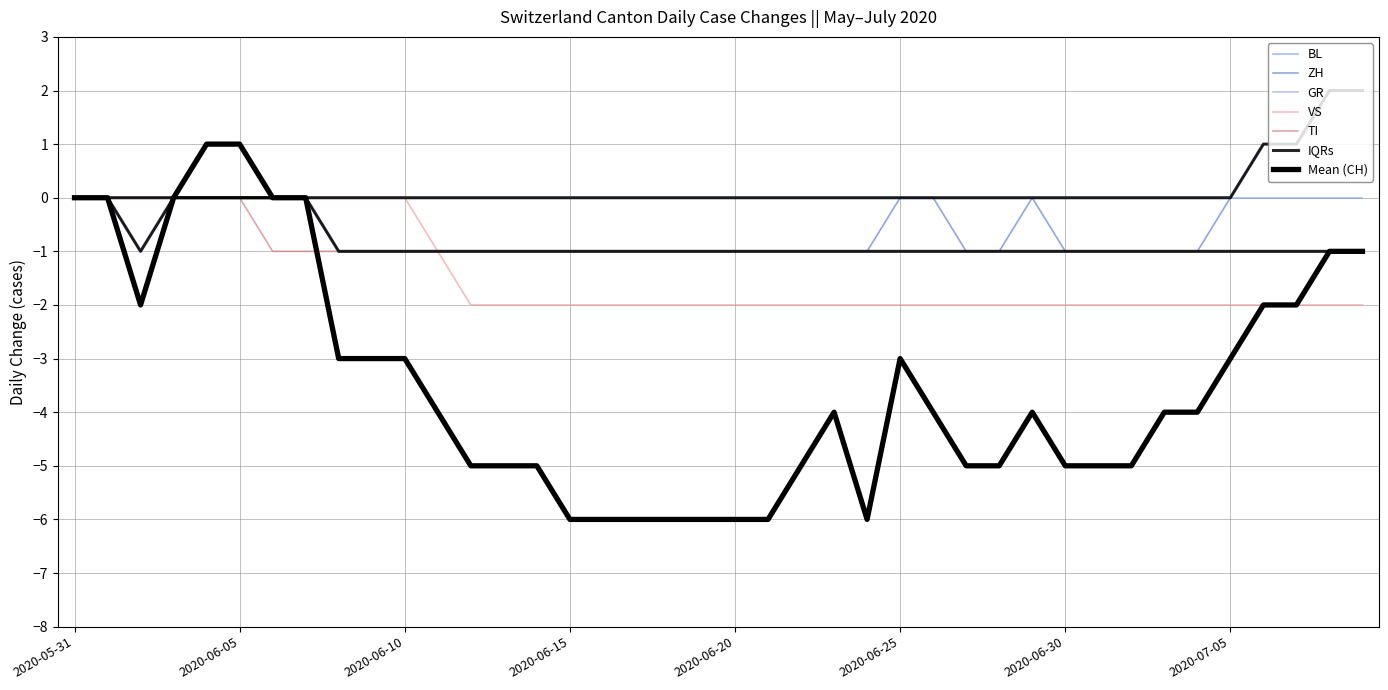

How many negative values does the ZH series have?

25